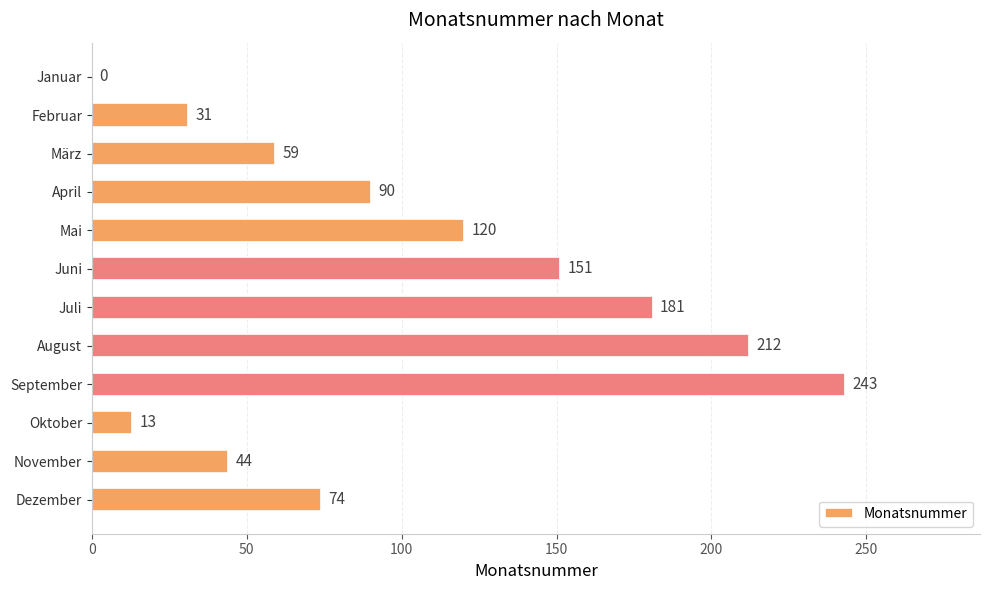

Reading top to bottom, list all the values displayed in this chart.

Januar=0	Februar=31	März=59	April=90	Mai=120	Juni=151	Juli=181	August=212	September=243	Oktober=13	November=44	Dezember=74